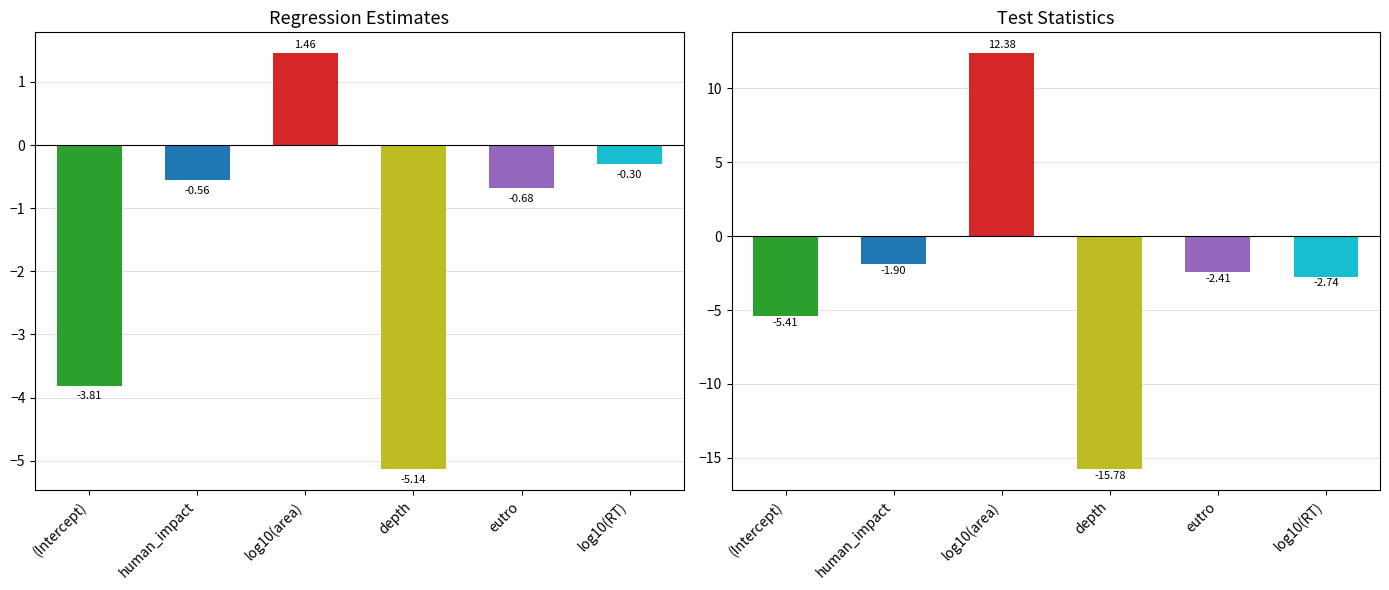

What is the approximate value of estimate at log10(area)?

1.5